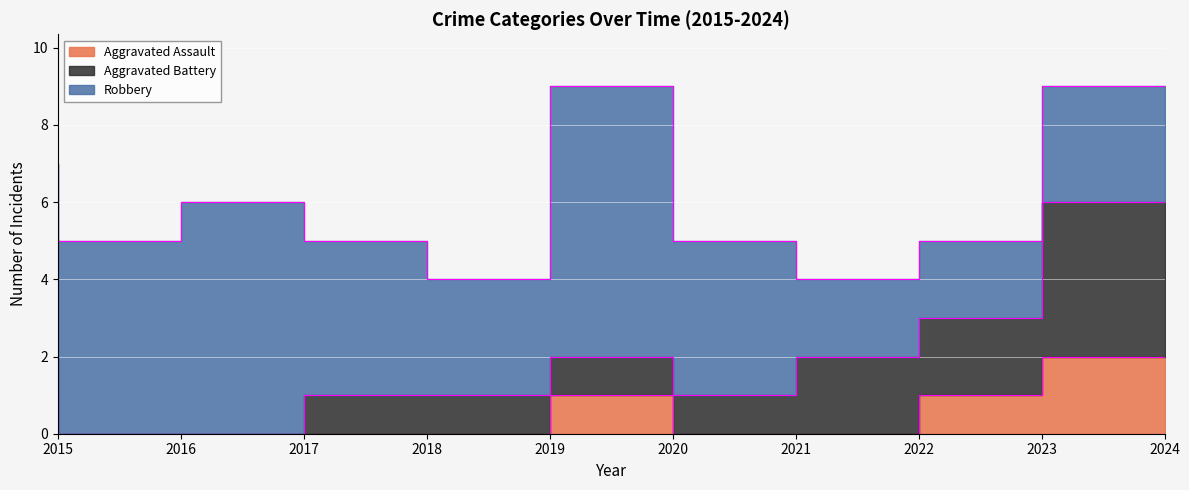

How many data points does each series have?

10